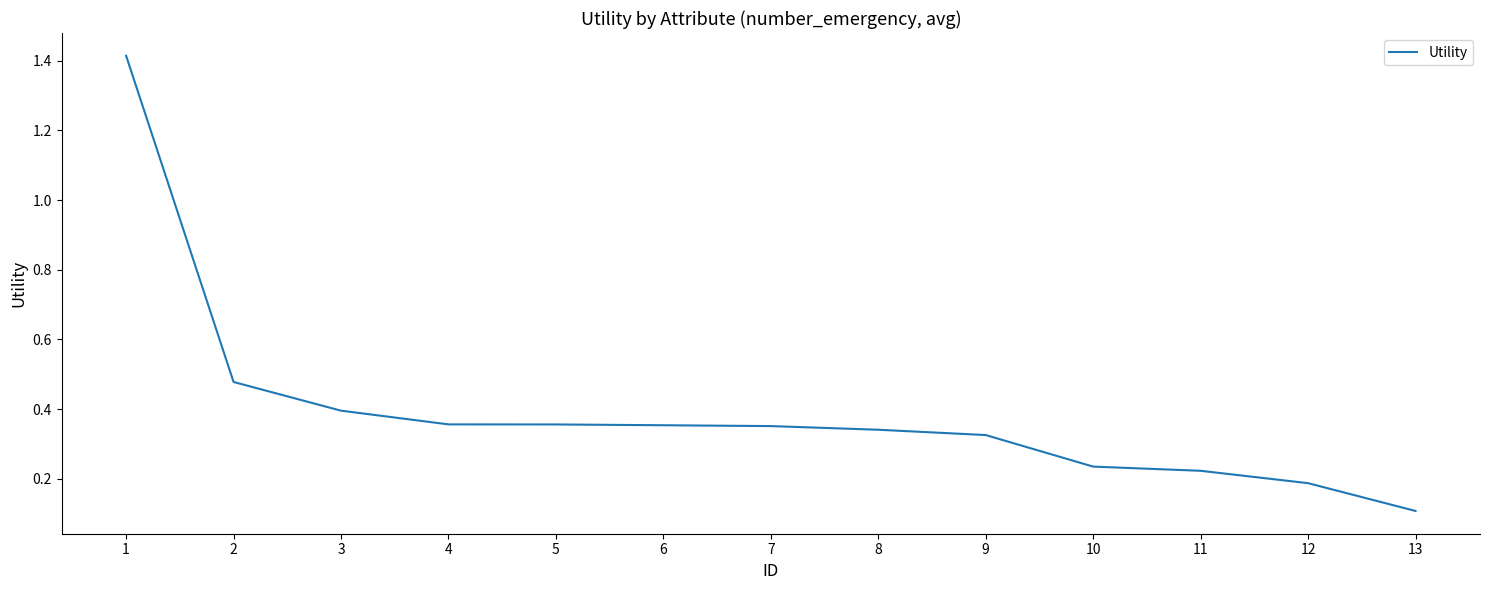

What is the difference between the values at 5 and 1?

1.1